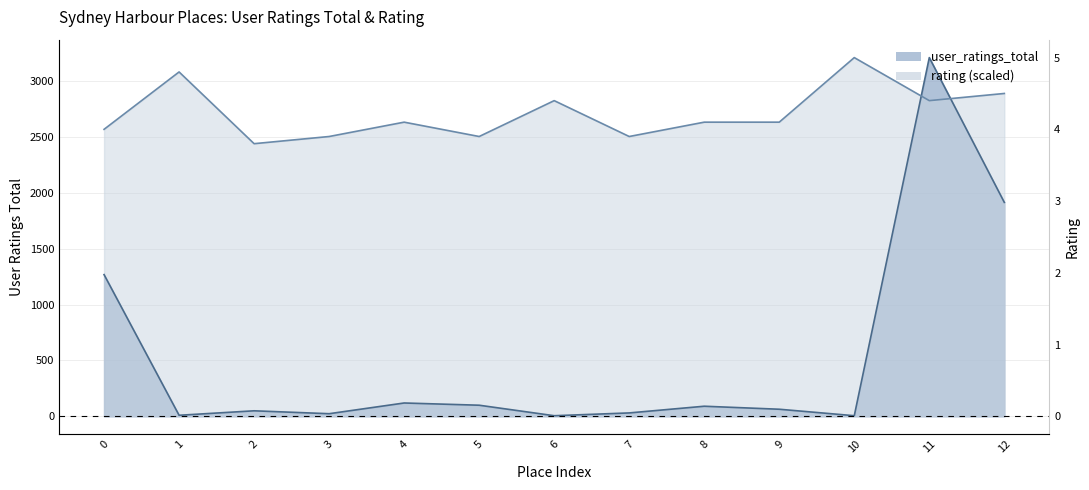

Which series has the largest range (max minus min)?

user_ratings_total